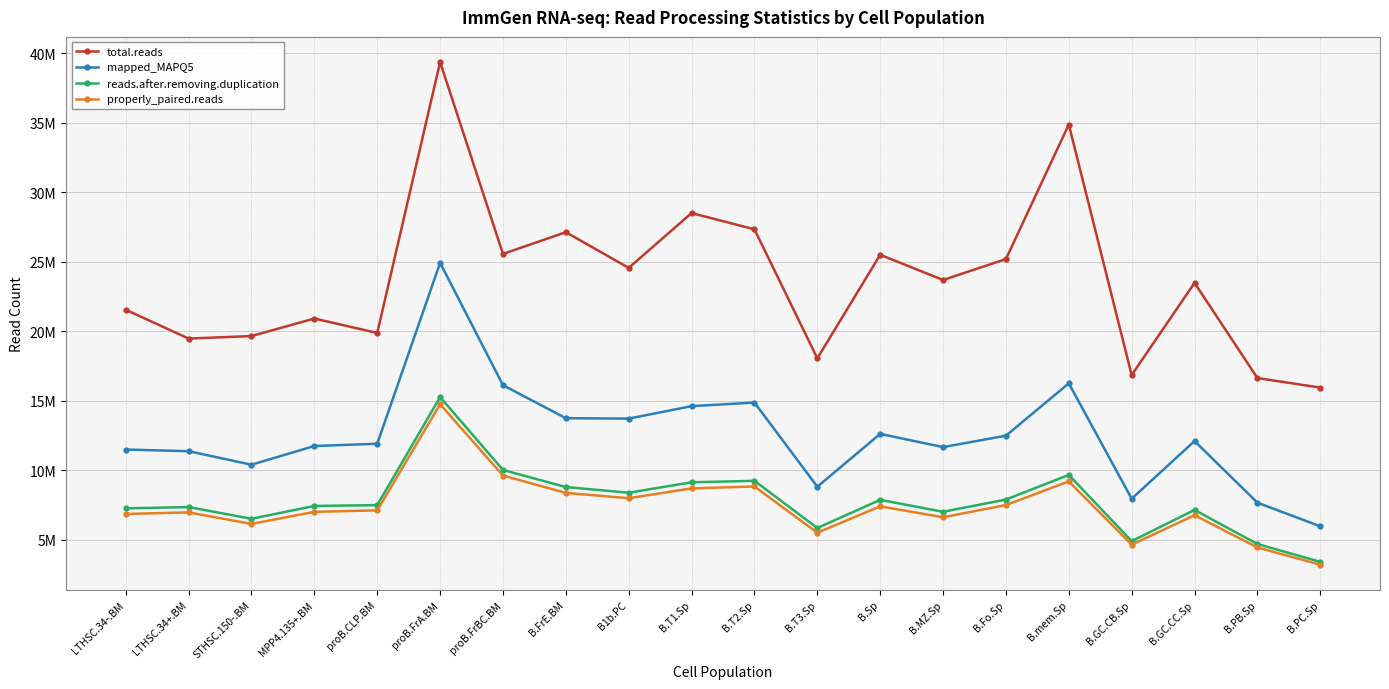

Does the chart have visible grid lines?

Yes